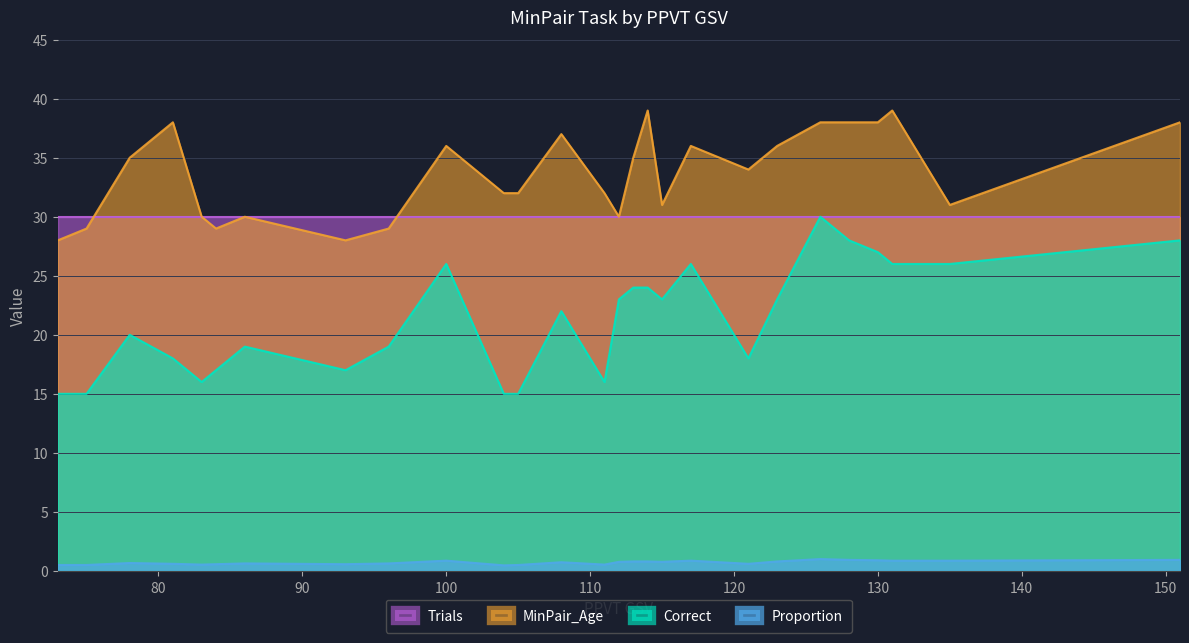

Where is the first local maximum for Correct?

78